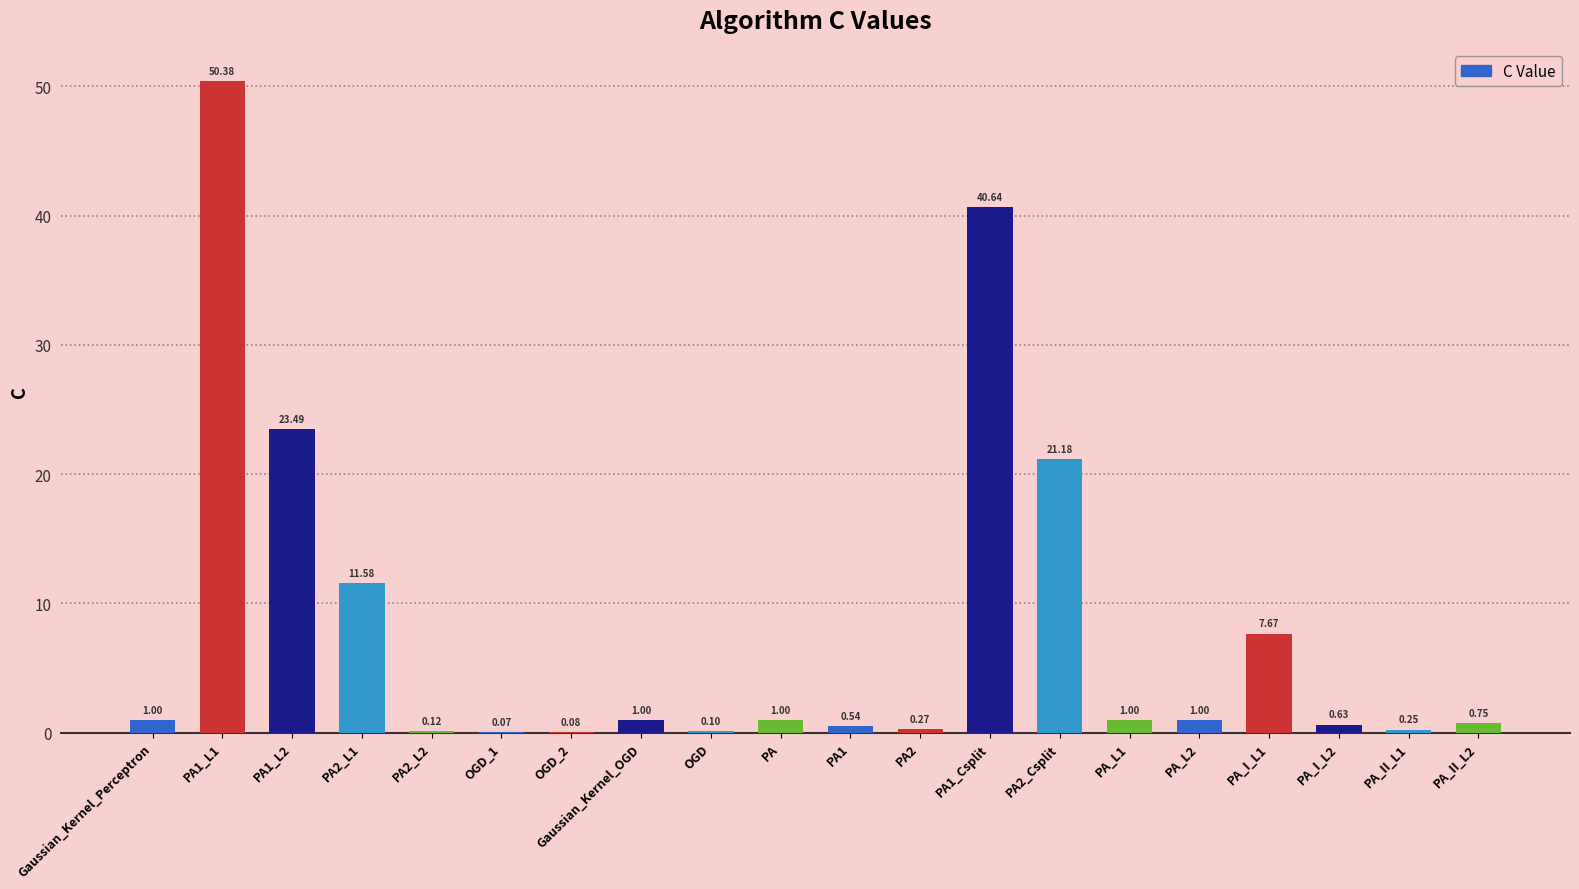

What is the approximate value at PA1_L1?

50.4